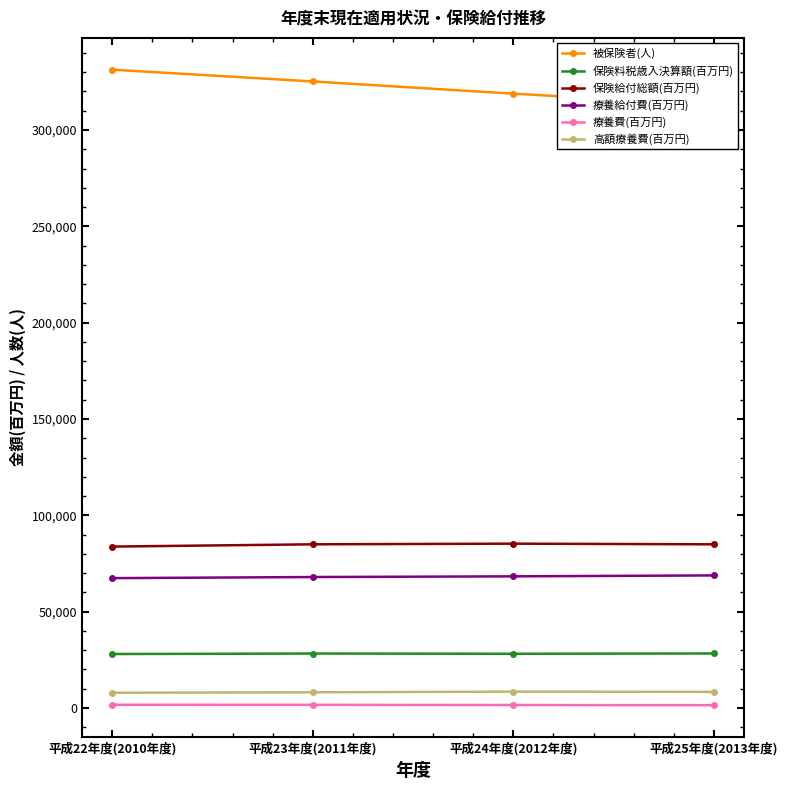

Reading left to right, list all the values displayed in this chart.

被保険者(人): 331326.0	325207.0	318881.0	312971.0
保険料税歳入決算額(百万円): 28017.0	28265.8	28150.9	28300.6
保険給付総額(百万円): 83780.0	84959.7	85302.5	84958.4
療養給付費(百万円): 67403.0	67979.1	68335.1	68816.6
療養費(百万円): 1687.0	1653.9	1547.2	1455.4
高額療養費(百万円): 7915.0	8152.4	8499.7	8379.8